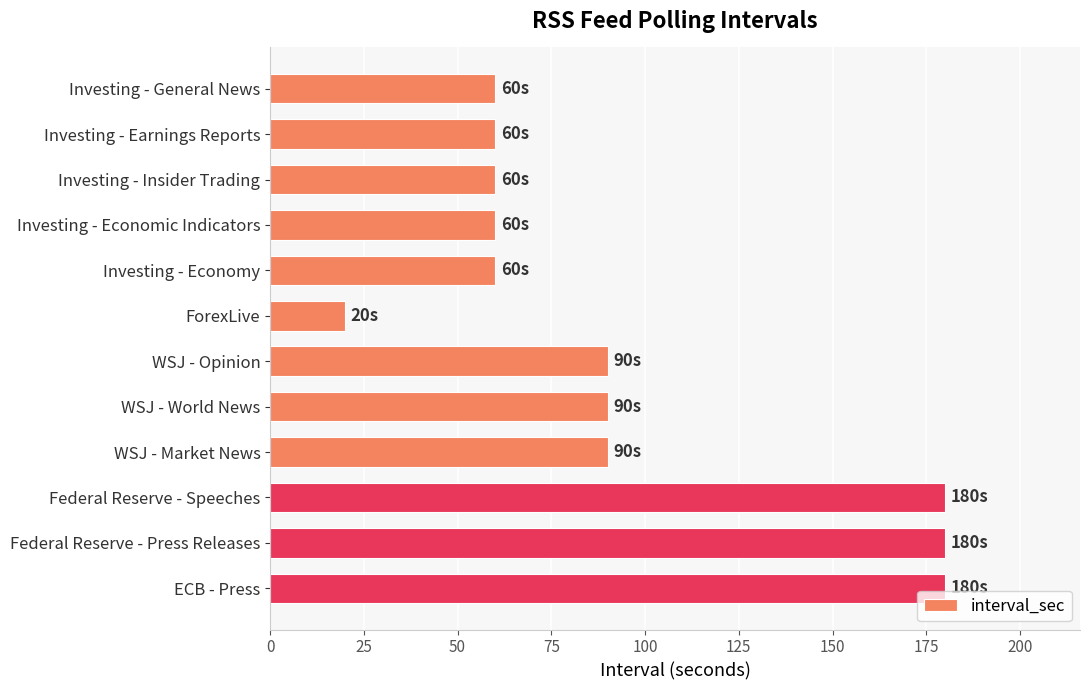

What is the sum of all values?

1130